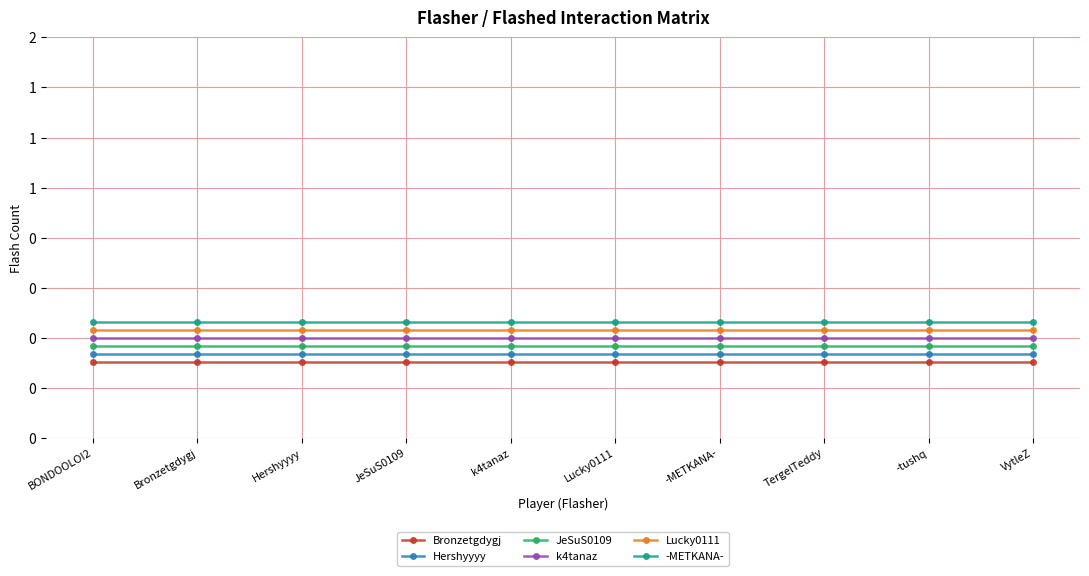

Is the value of Bronzetgdygj at TergelTeddy greater than the value of -METKANA- at JeSuS0109?

No